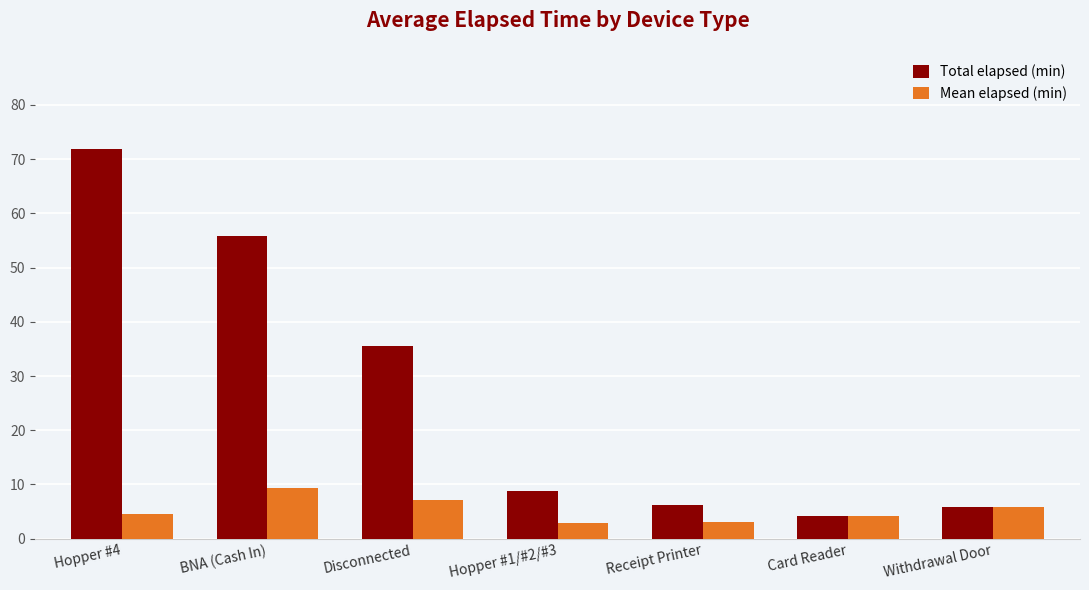

True or false: Total elapsed (min) has a value of 8.8 at Hopper #1/#2/#3.

True